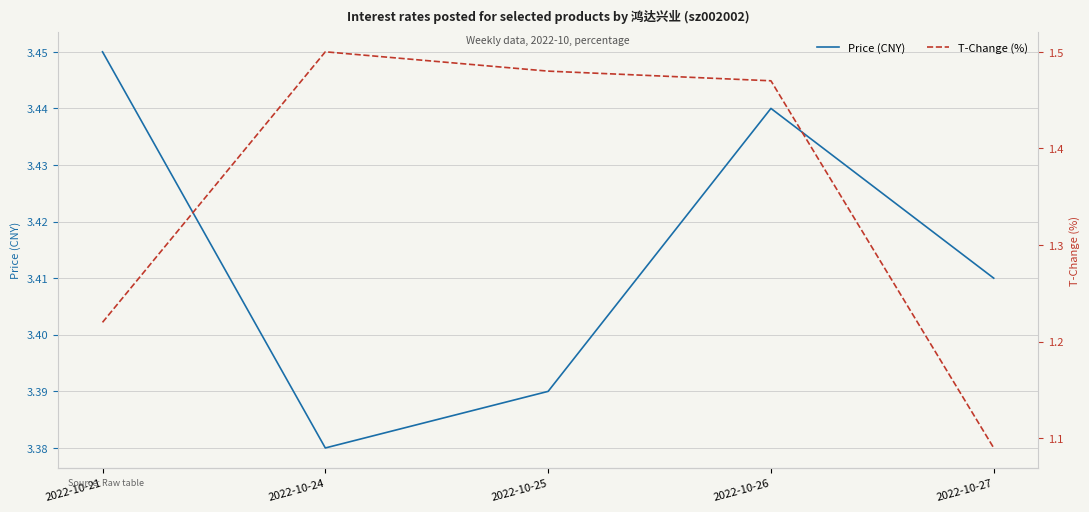

How many lines are shown in the chart?

2